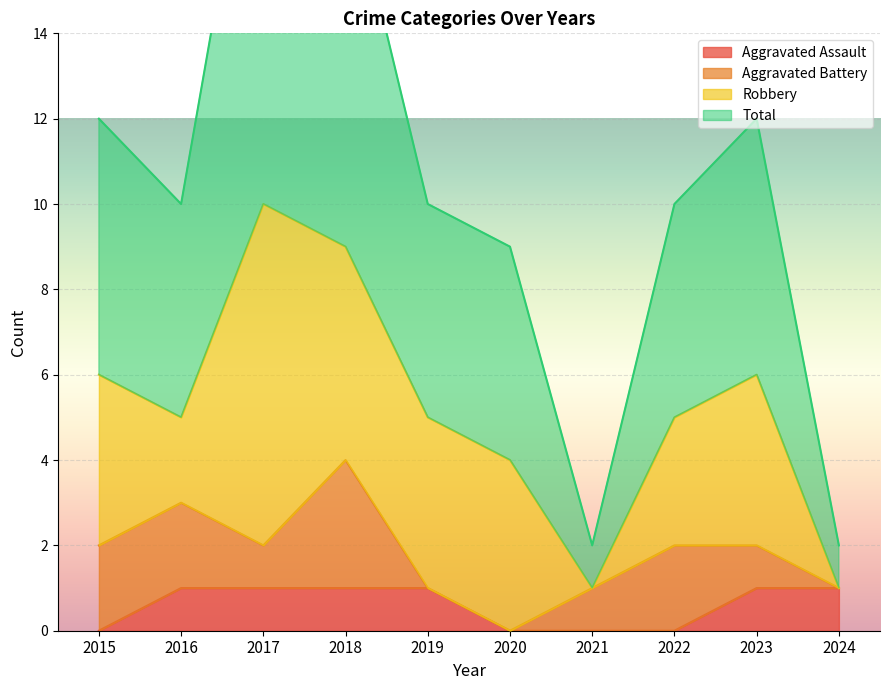

The Aggravated Assault series shows 0 at 2015. True or false?

True